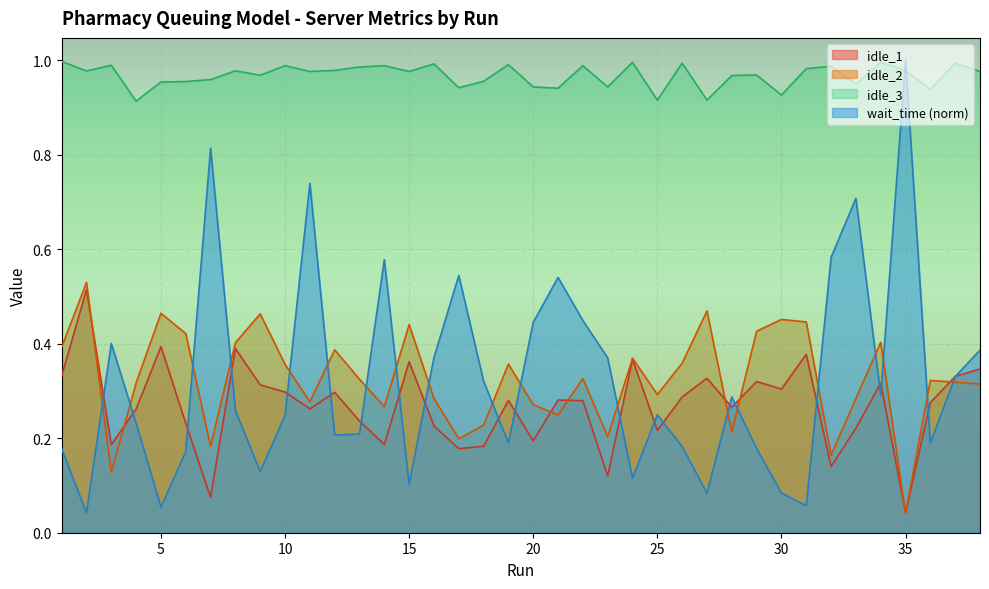

Does the chart display data point markers on the line(s)?

No